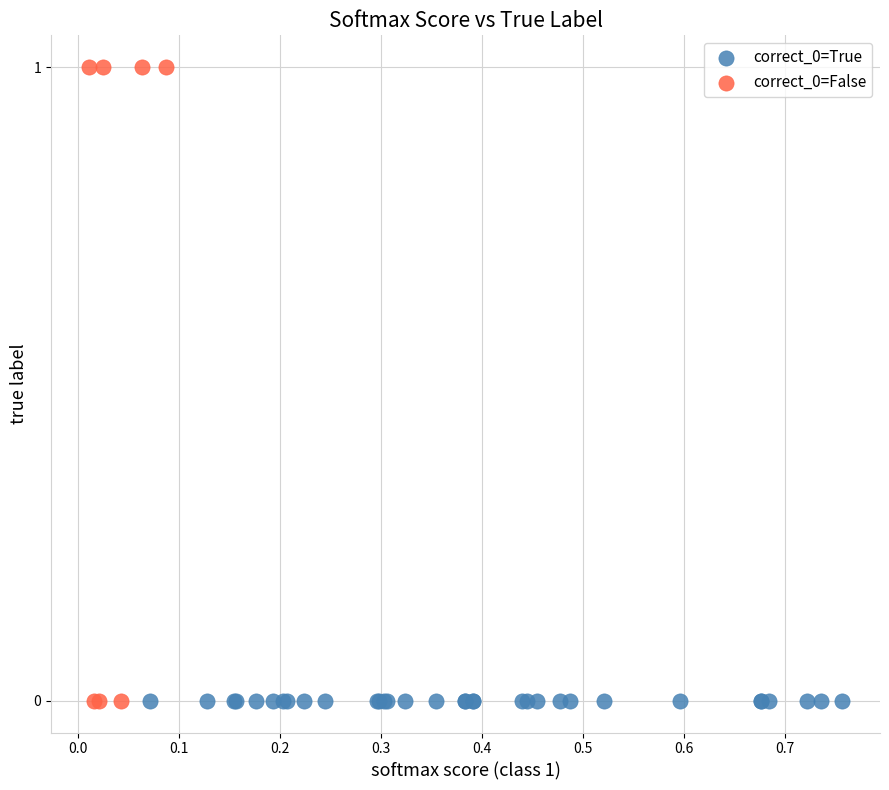

Which series reaches the maximum Y coordinate?

correct_0=False